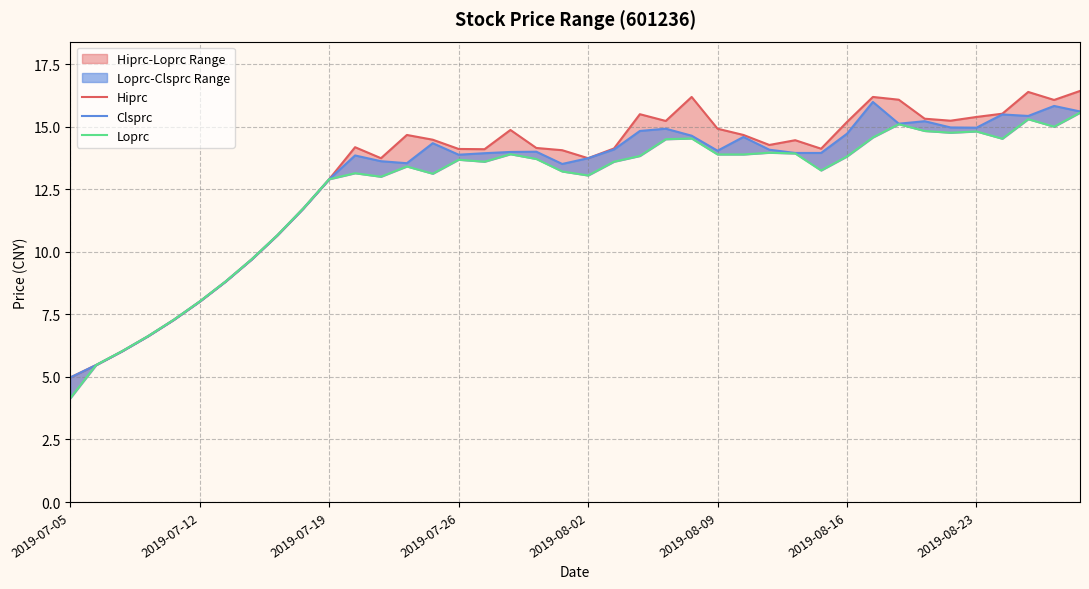

What is the total value across all series at 37?

47.1